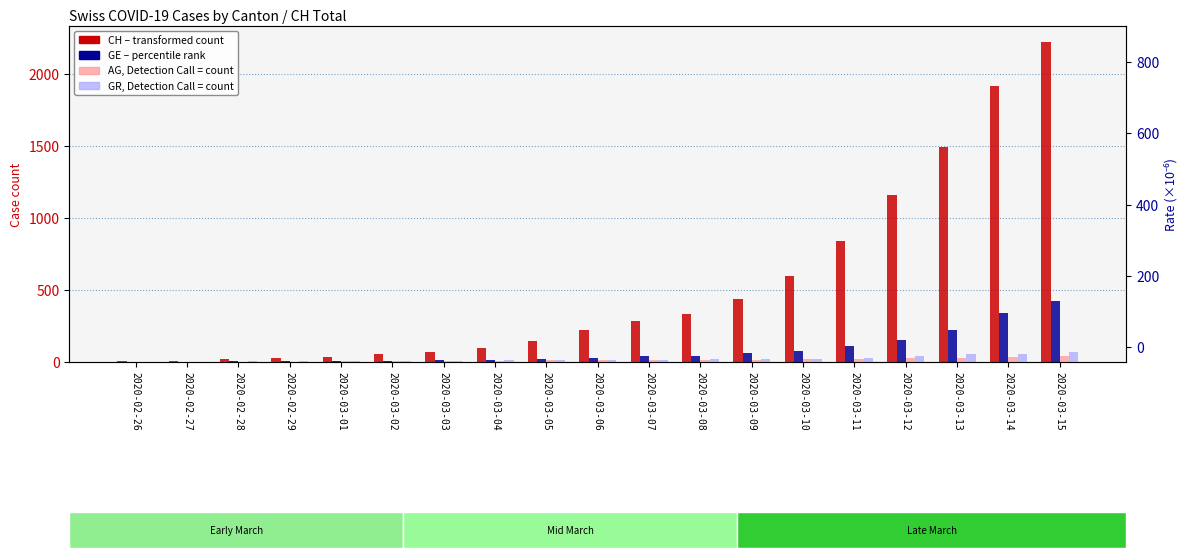

The value of AG (count) at 2020-03-07 is 7.1. True or false?

False